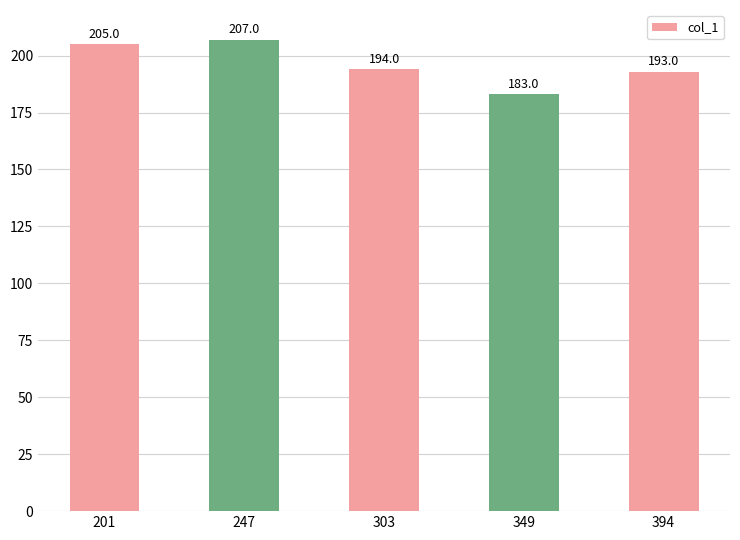

At which label does the data first exceed 194?

201